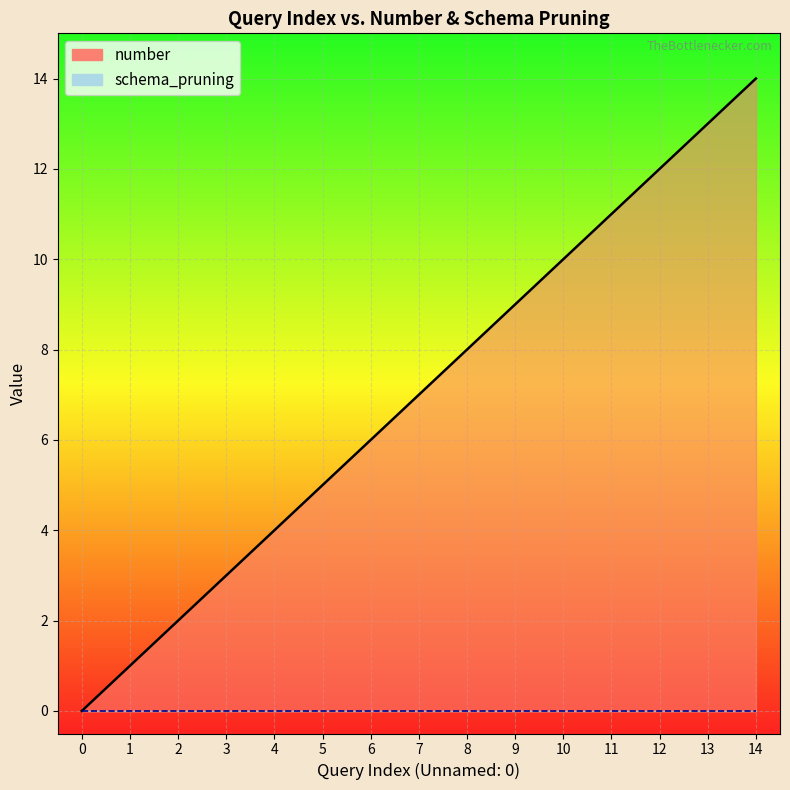

List the labels in order of value, smallest first.

0, 1, 2, 3, 4, 5, 6, 7, 8, 9, 10, 11, 12, 13, 14